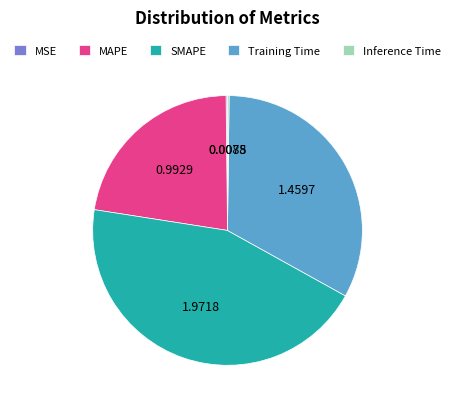

Is there a majority slice in this chart?

No